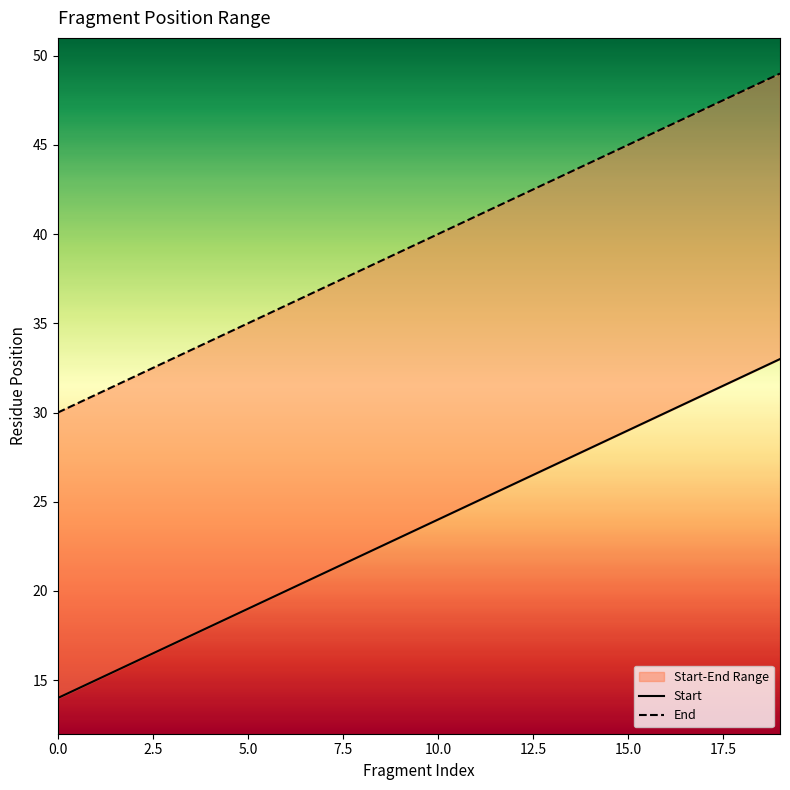

Where does the Start series first go above 24?

11